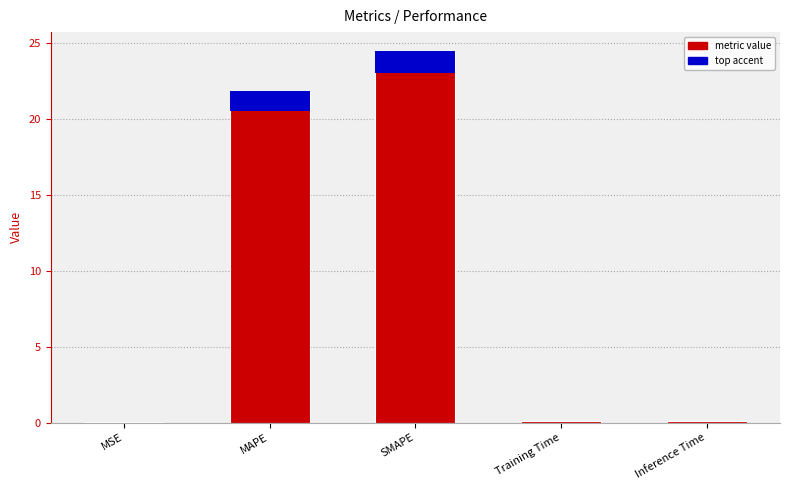

What is the change in value from MSE to Inference Time?

+0.1